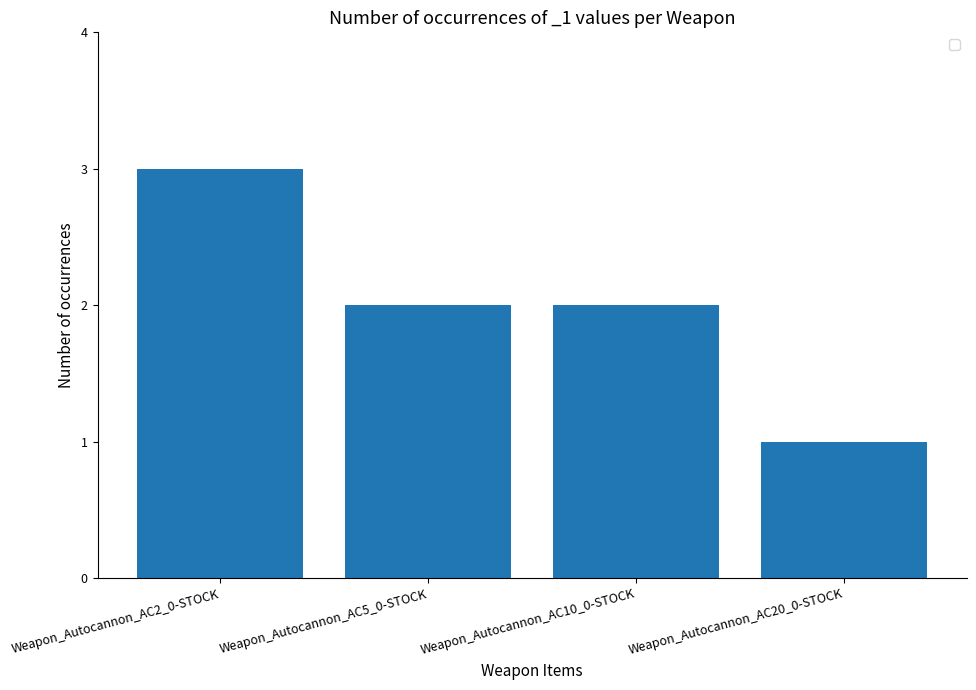

What value does the data have at Weapon_Autocannon_AC5_0-STOCK?

2